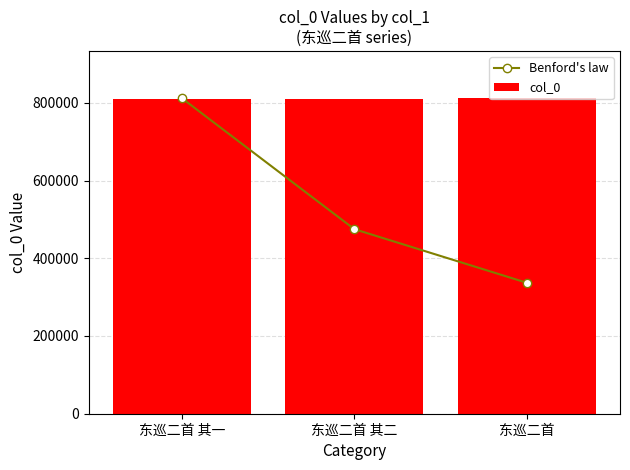

True or false: col_0 has a value of 811669.0 at 东巡二首.

True